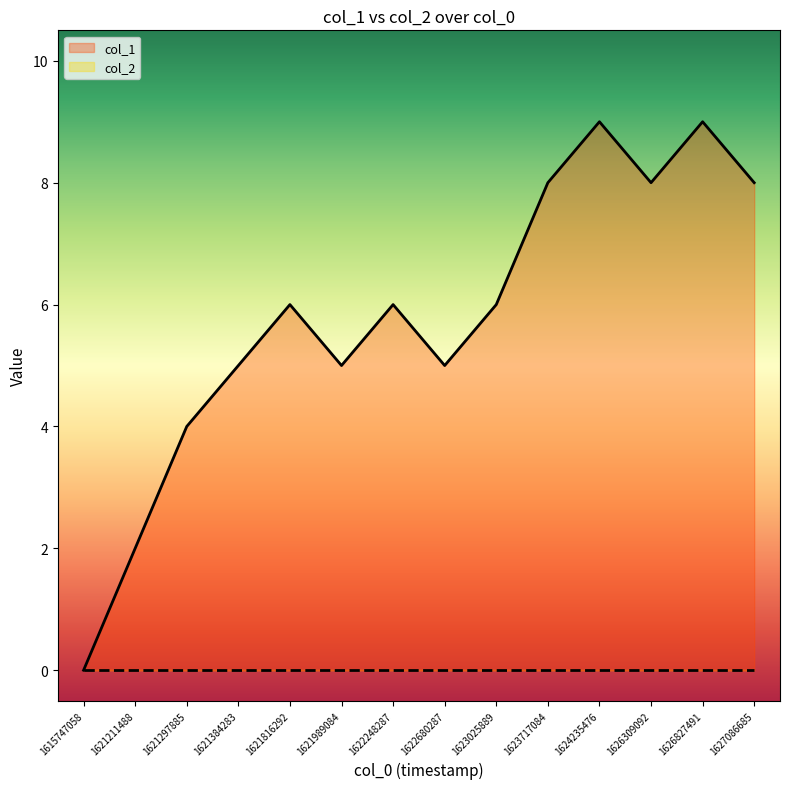

Rank the categories by value from highest to lowest.

1624235476, 1626827491, 1623717084, 1626309092, 1627086685, 1621816292, 1622248287, 1623025889, 1621384283, 1621989084, 1622680287, 1621297885, 1621211488, 1615747058